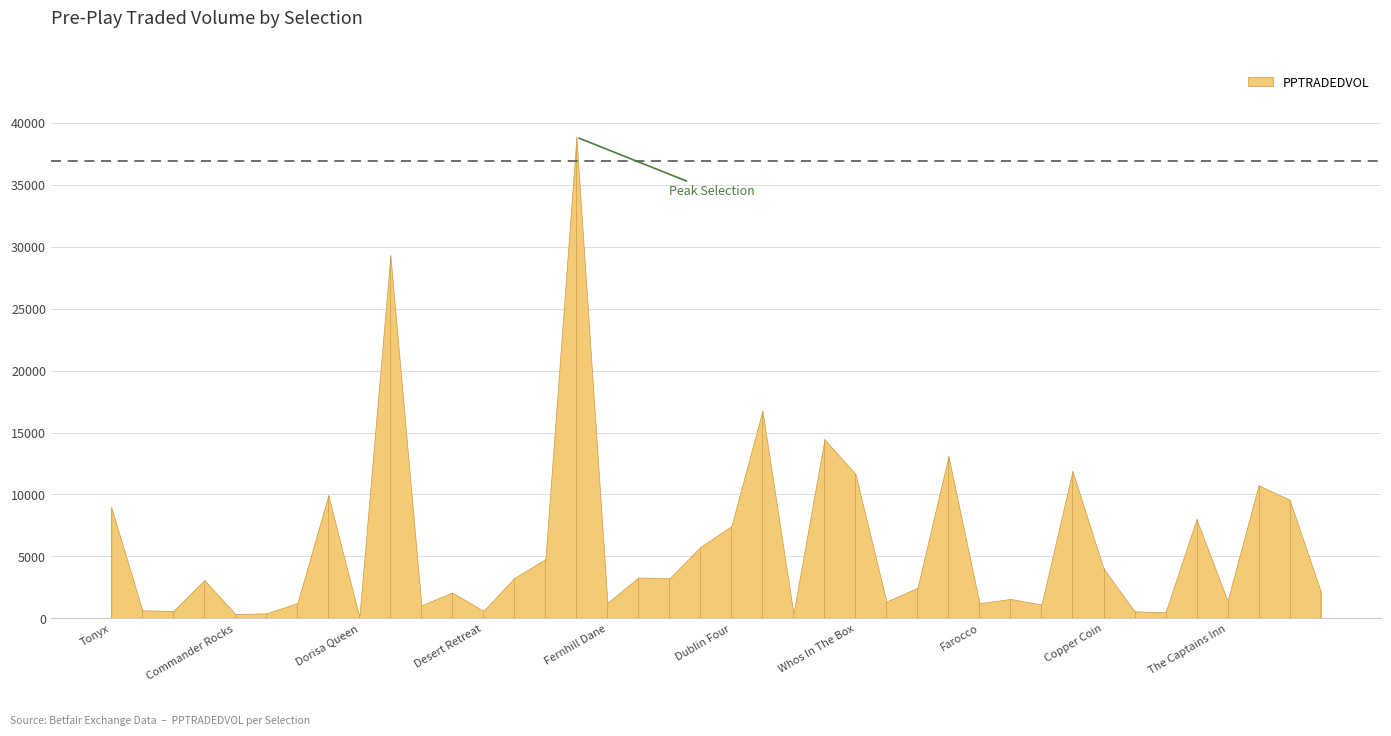

How many lines are shown in the chart?

1